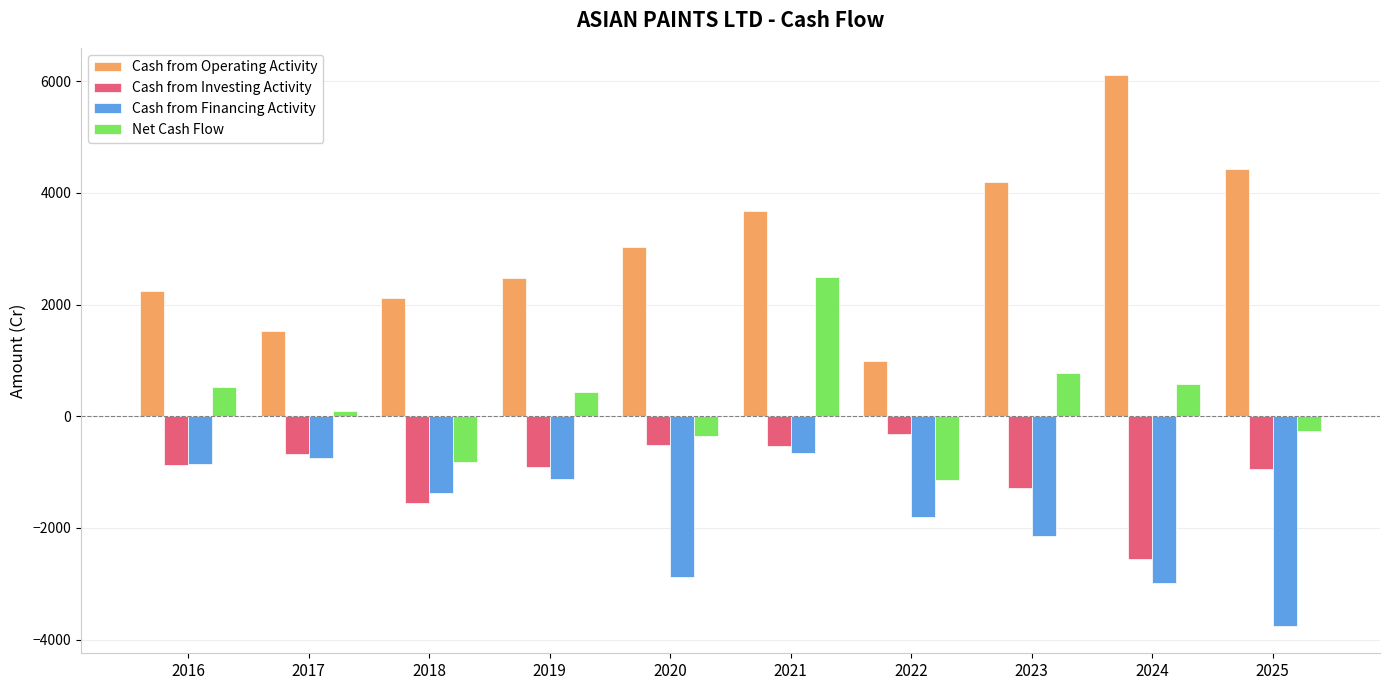

The Cash from Investing Activity series shows -379.1 at 2016. True or false?

False